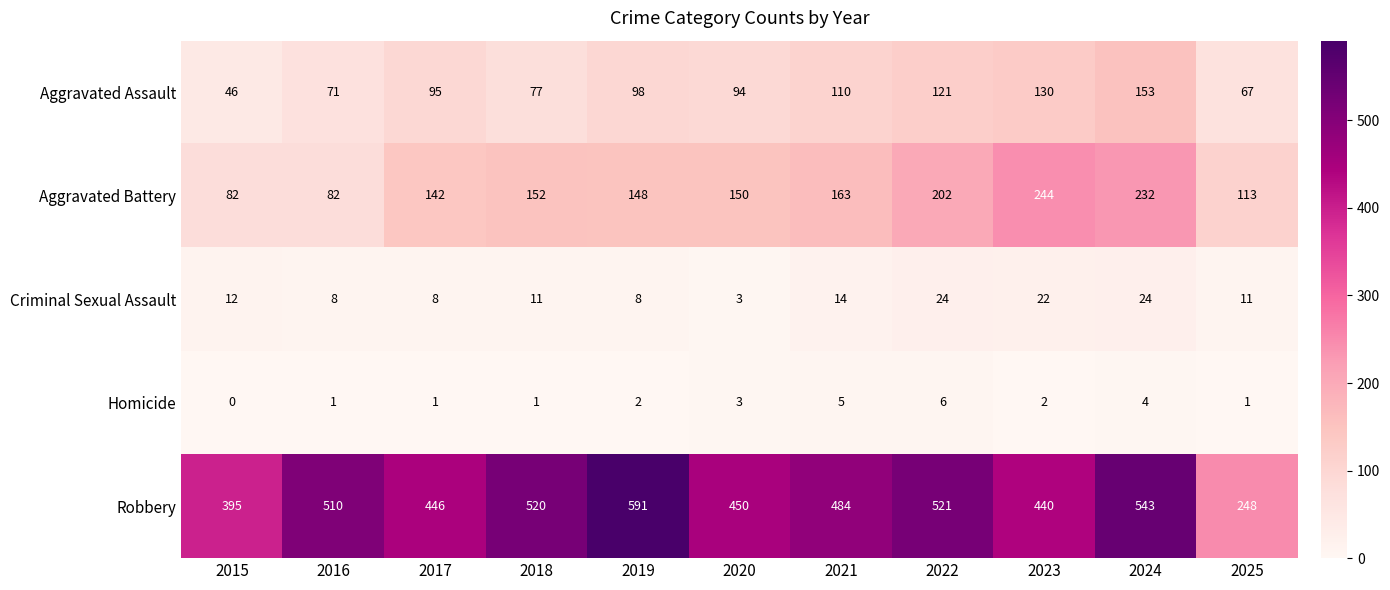

What is the sum of all Aggravated Battery values?

1710